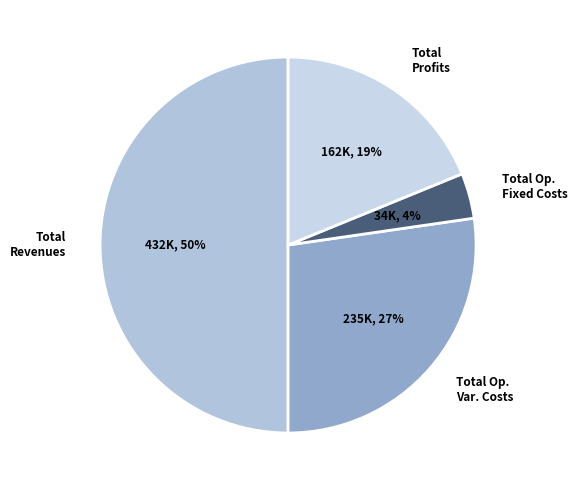

Approximately how many times larger is the value at Total Profits compared to Total Revenues?

0.4